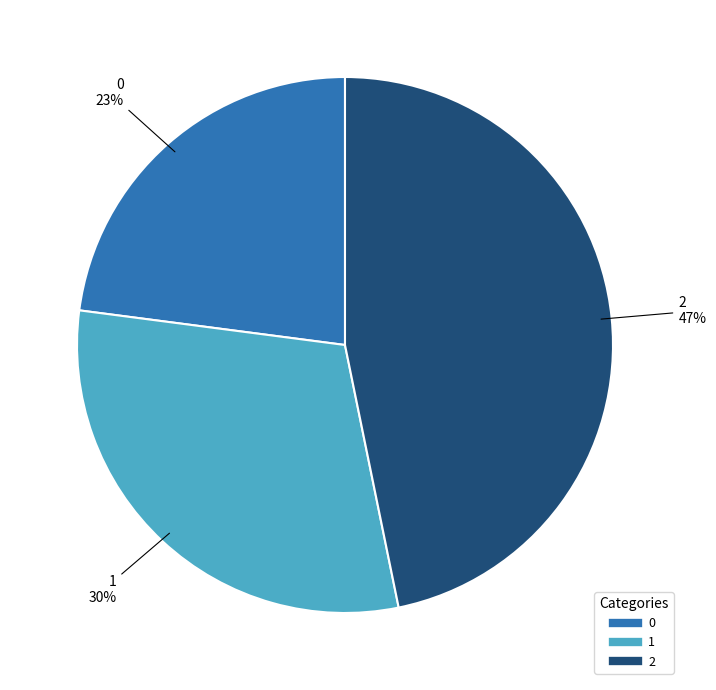

To the nearest percent, what is the difference between the largest and smallest slice percentages?

24%